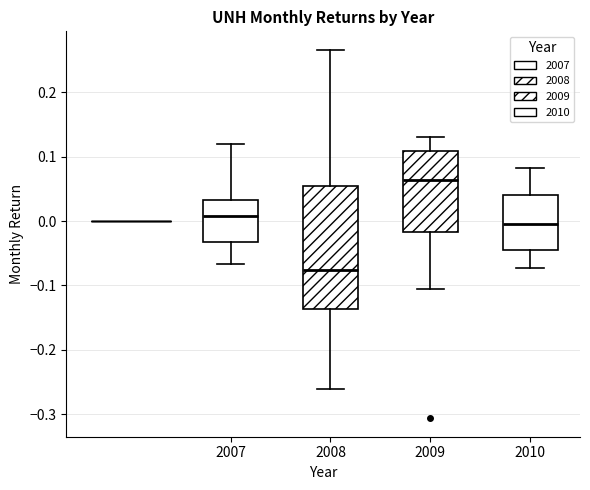

Reading left to right, read every box against the y-axis: the position of its median line, the range the box covers, and the ends of its whiskers. The values are not printed on the chart, so give them approximately, as read against the axis.

2007: median 0.01, box -0.03 to 0.03, whiskers -0.07 to 0.12
2008: median -0.08, box -0.14 to 0.05, whiskers -0.26 to 0.27
2009: median 0.06, box -0.02 to 0.11, whiskers -0.11 to 0.13
2010: median 0.00, box -0.04 to 0.04, whiskers -0.07 to 0.08